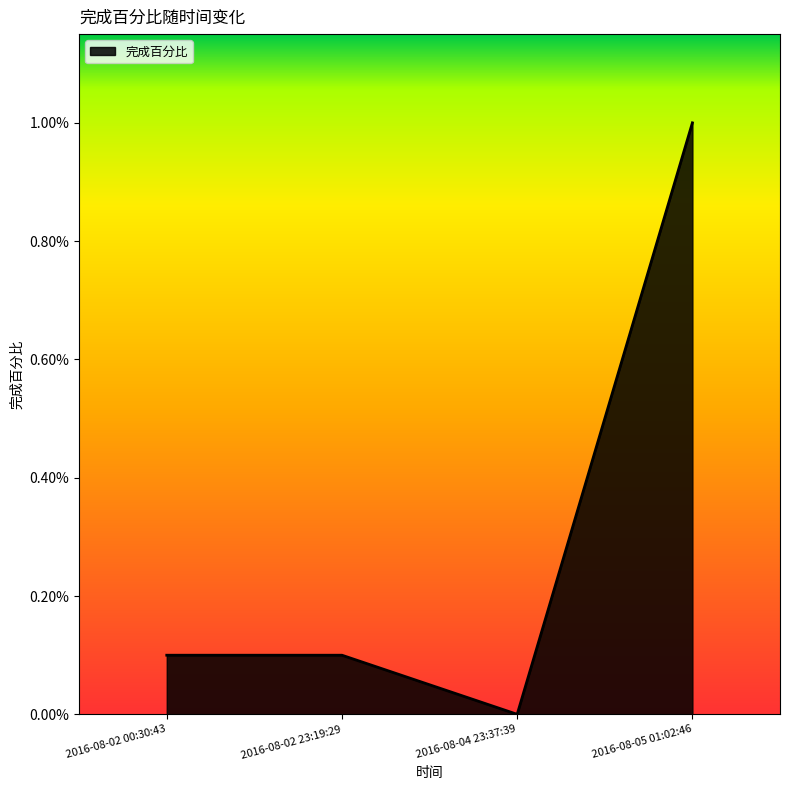

Does the chart have visible grid lines?

No